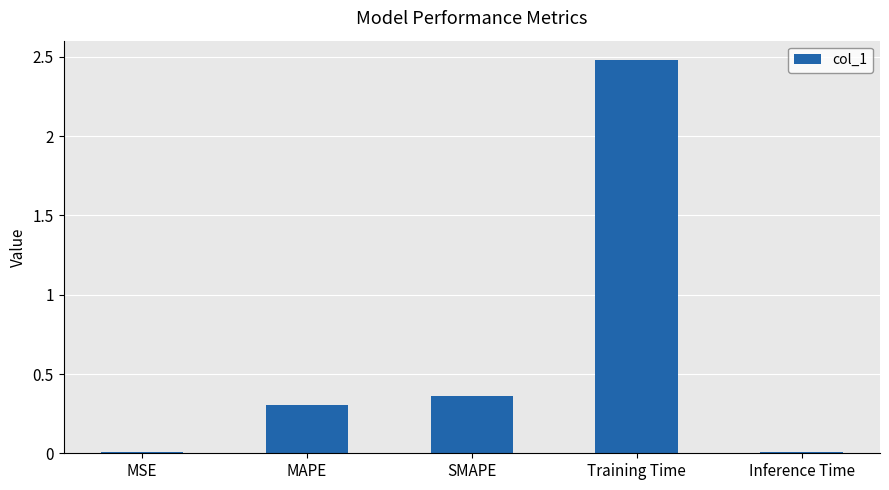

What is the change in value from SMAPE to Training Time?

+2.1